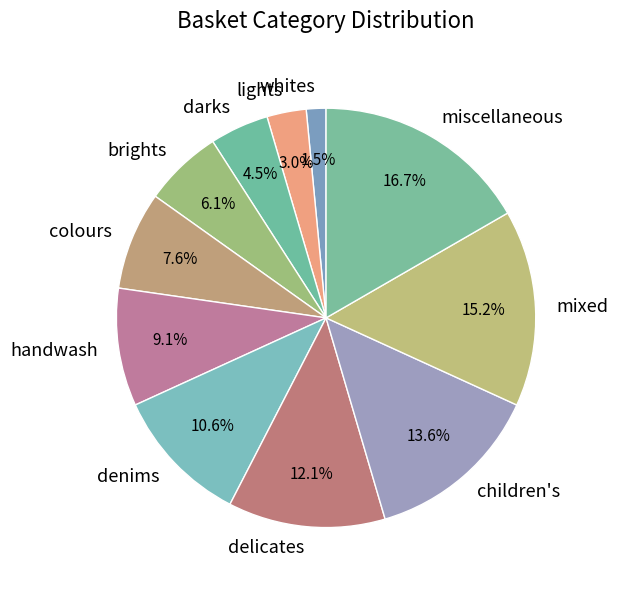

Which slice is the smallest?

whites